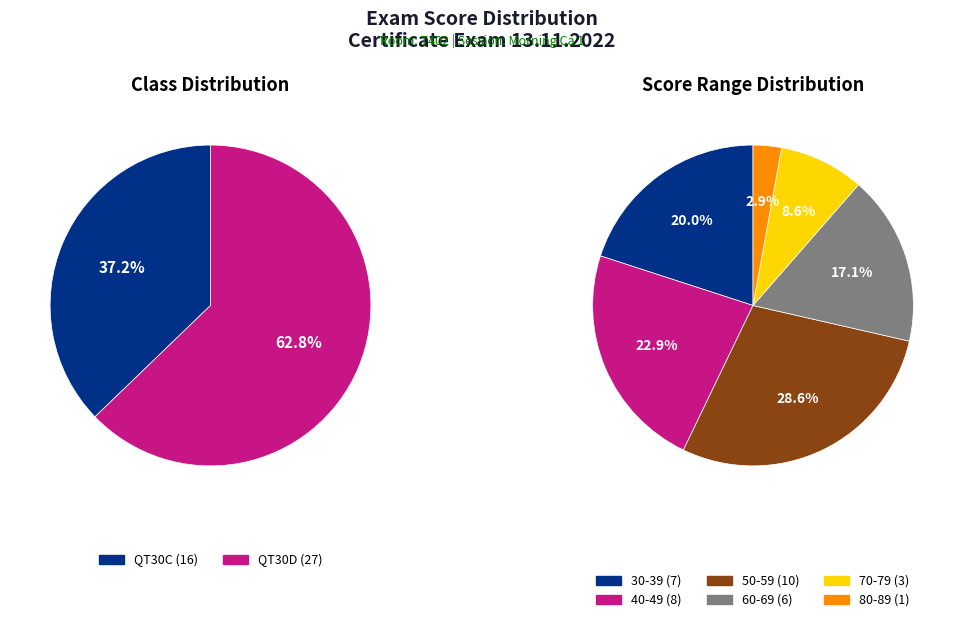

What is the change in value from QT30C to QT30D?

+11